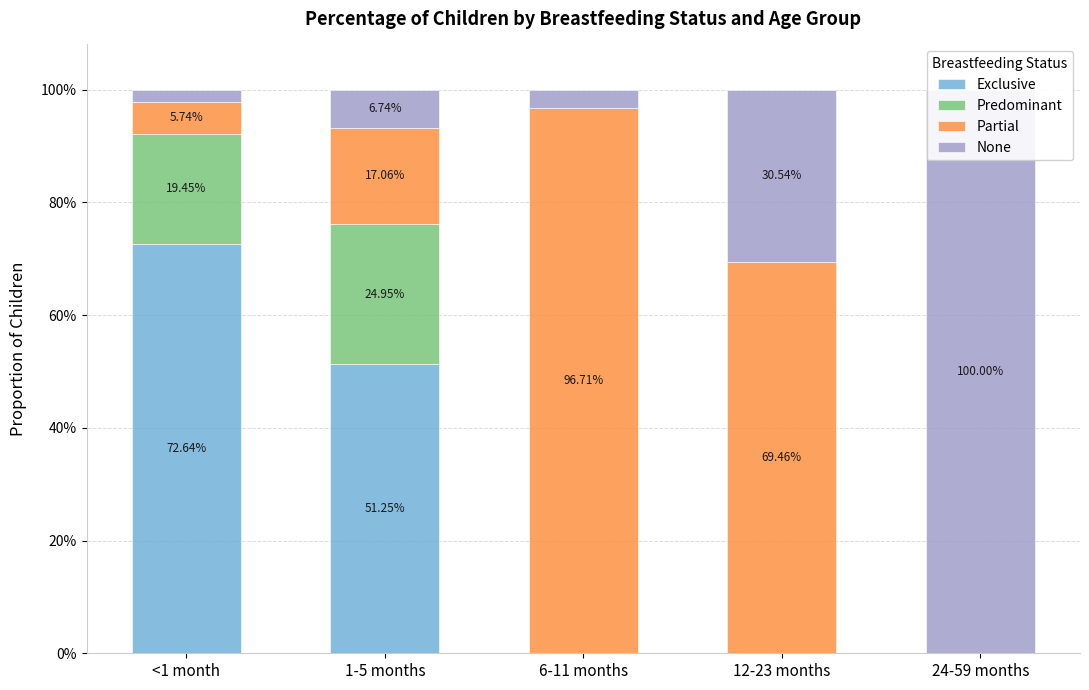

Count the number of data series in this chart.

4